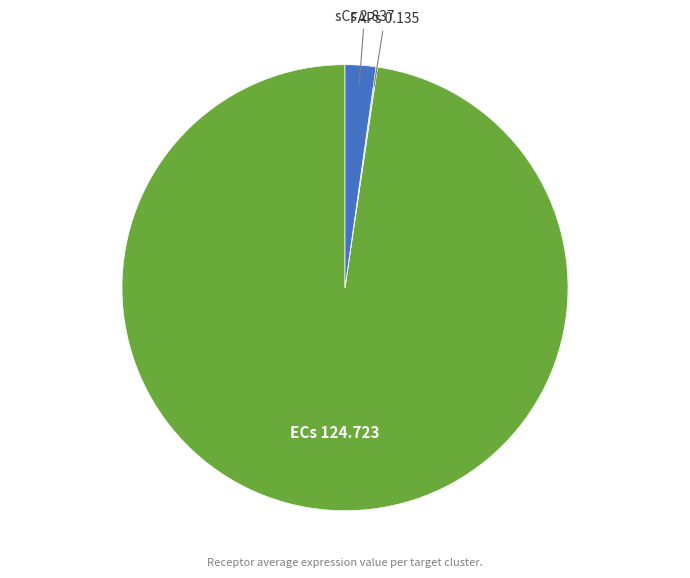

True or false: sCs accounts for 9% of the total.

False